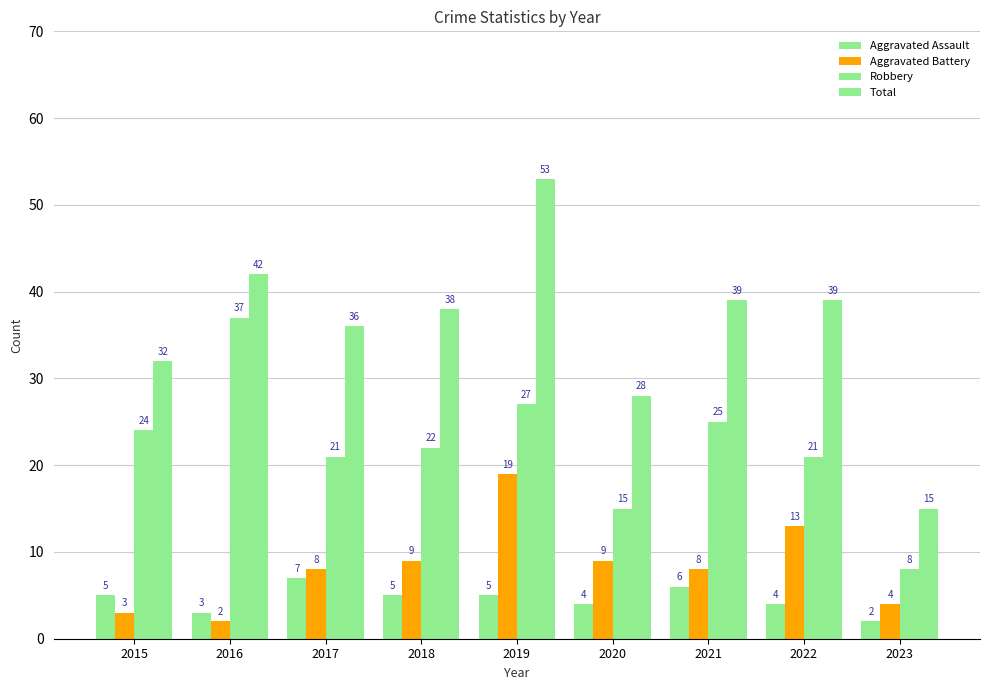

Where is Total nearest to the value 34?

2015